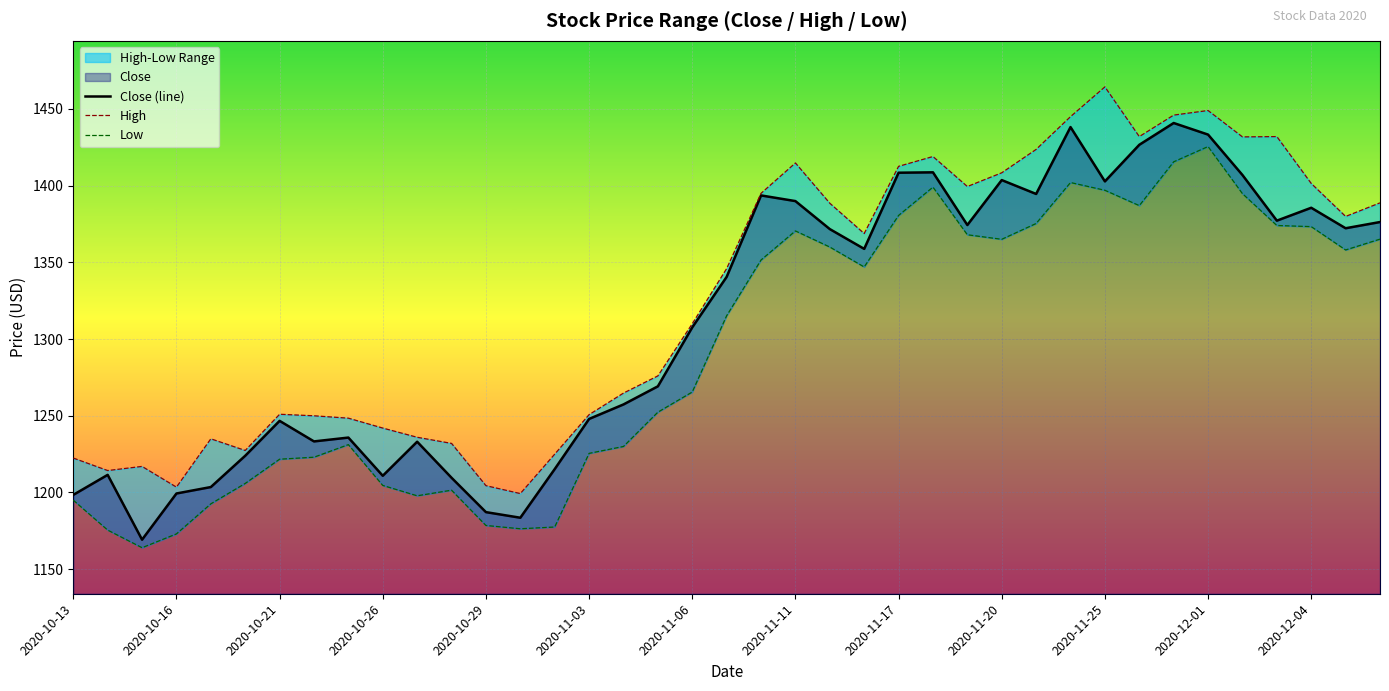

What is the average value of the High series?

1327.1